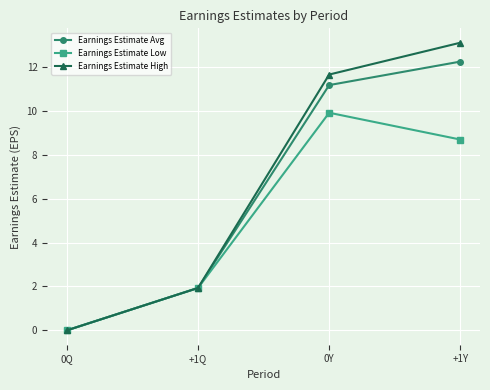

Which series has the largest total across all categories?

Earnings Estimate High